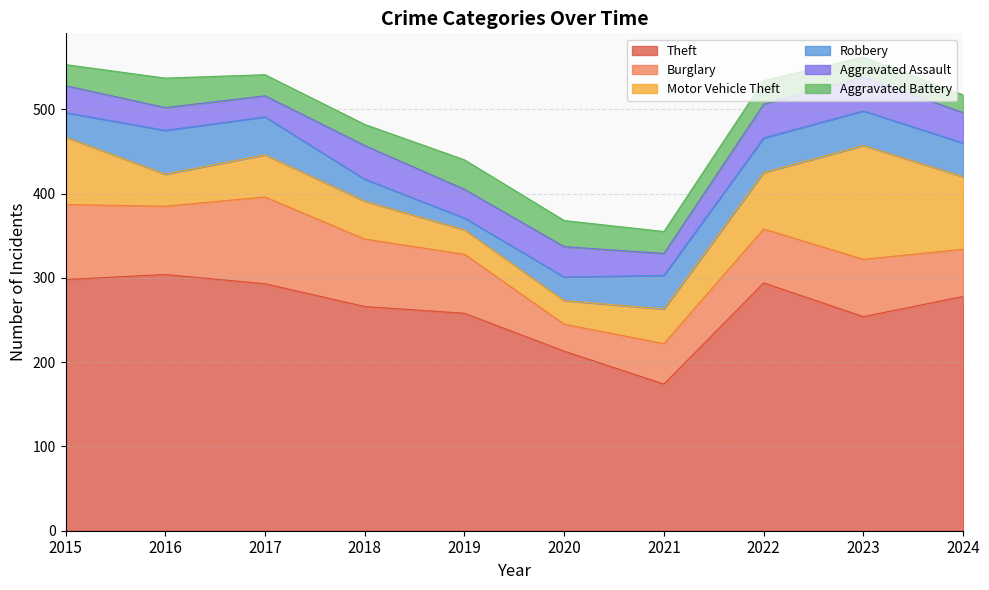

What is the minimum value shown in the chart?

14